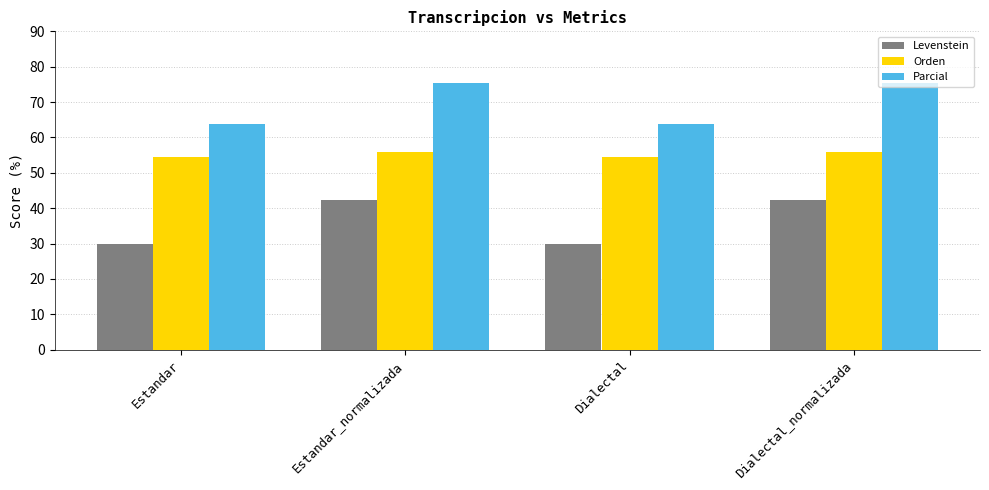

What is the highest value of the Parcial series?

75.4